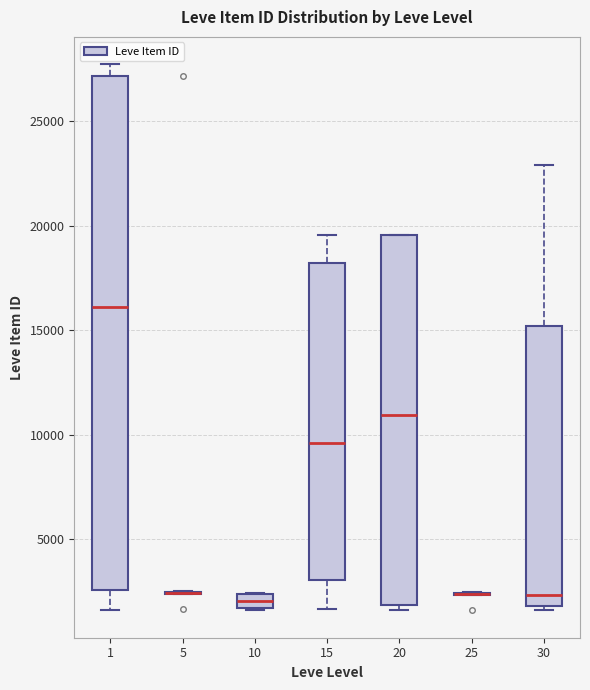

Comparing the boxes themselves (not the whiskers), which one is the tallest?

1